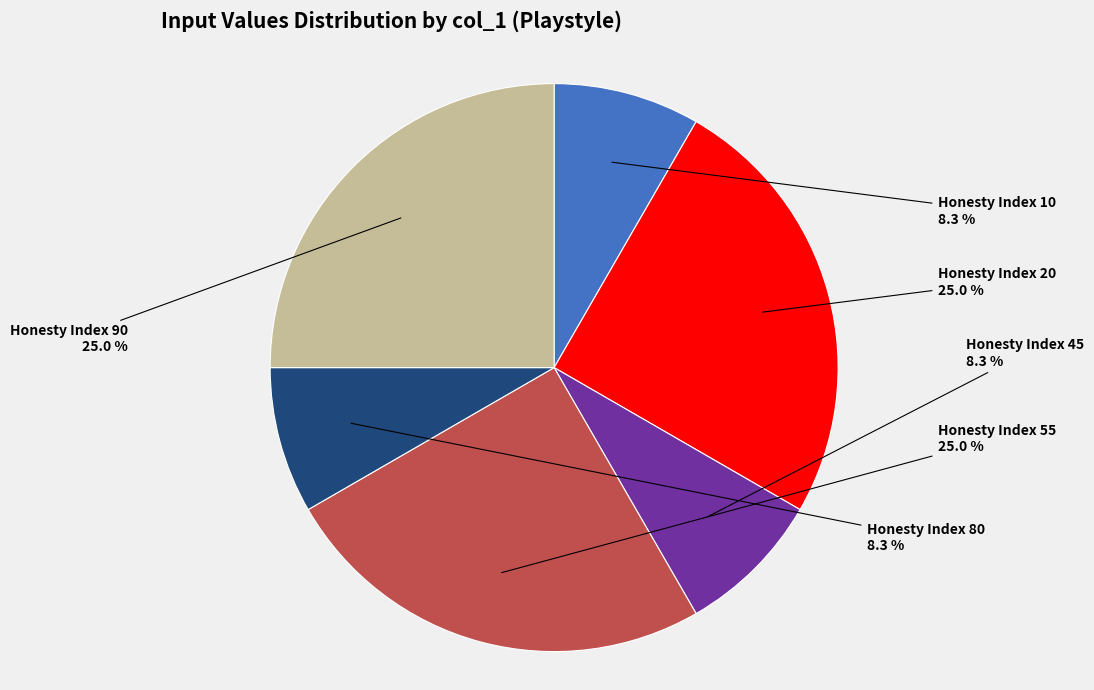

Is there a majority slice in this chart?

No